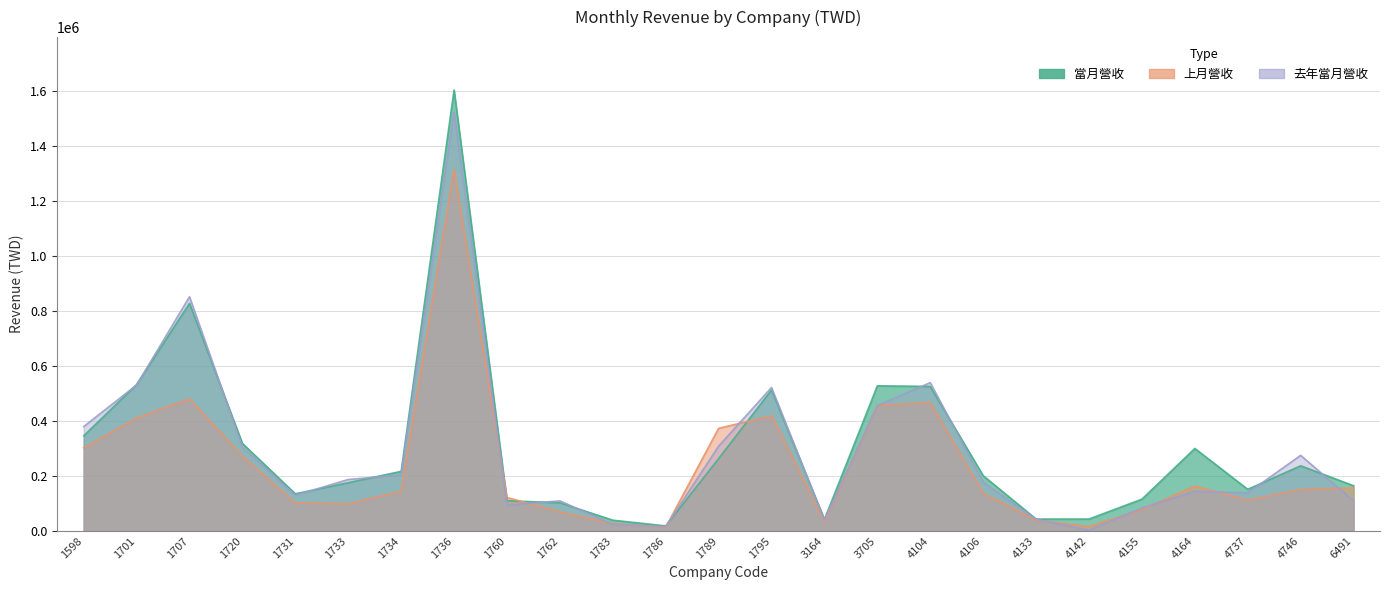

At which label does 當月營收 first exceed 200771?

1598